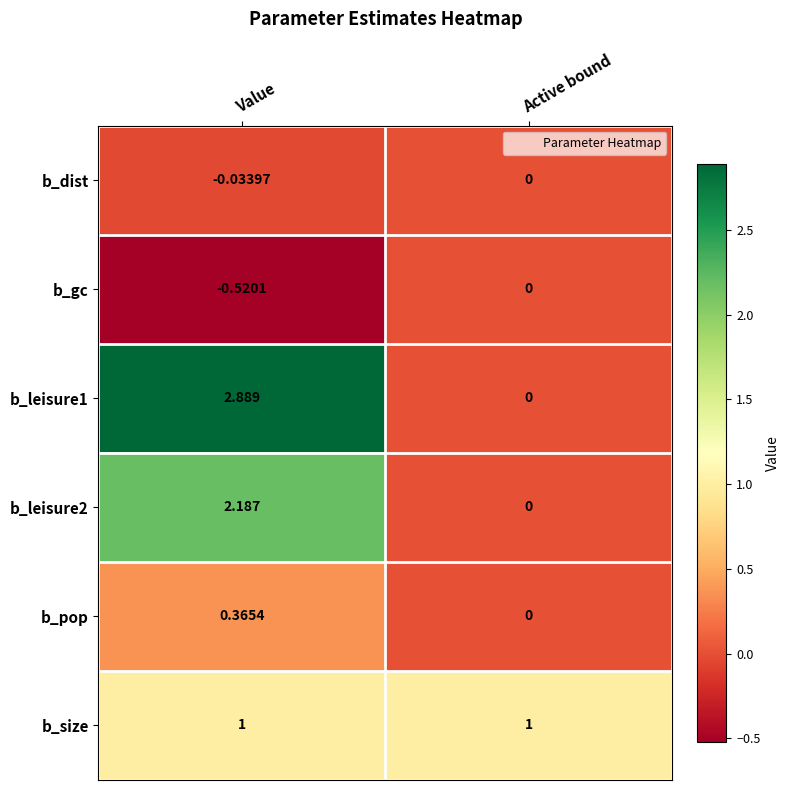

Is the value of b_size at Value greater than the value of b_dist at Active bound?

Yes